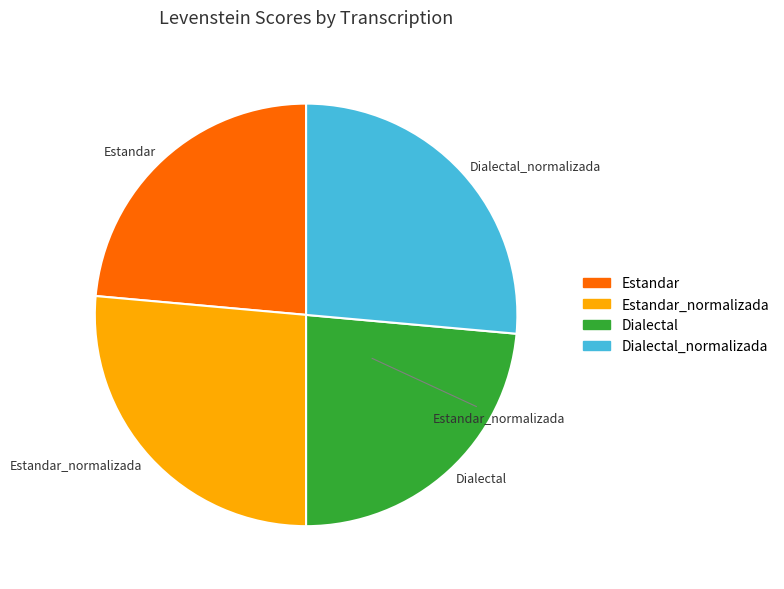

True or false: Estandar_normalizada accounts for 26% of the total.

True